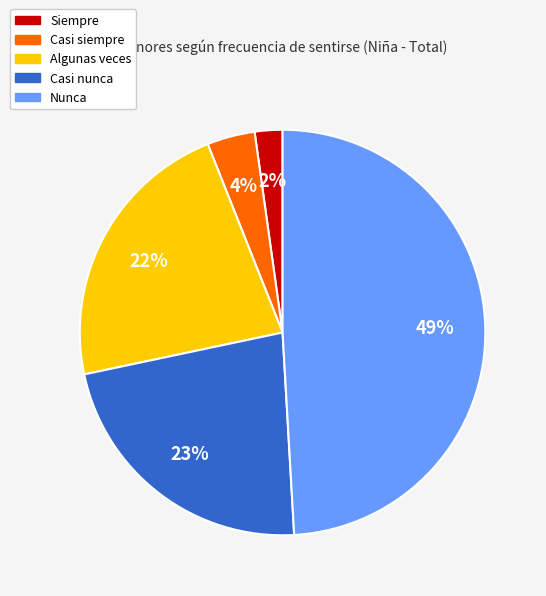

To the nearest percent, what is the difference between the largest and smallest slice percentages?

47%